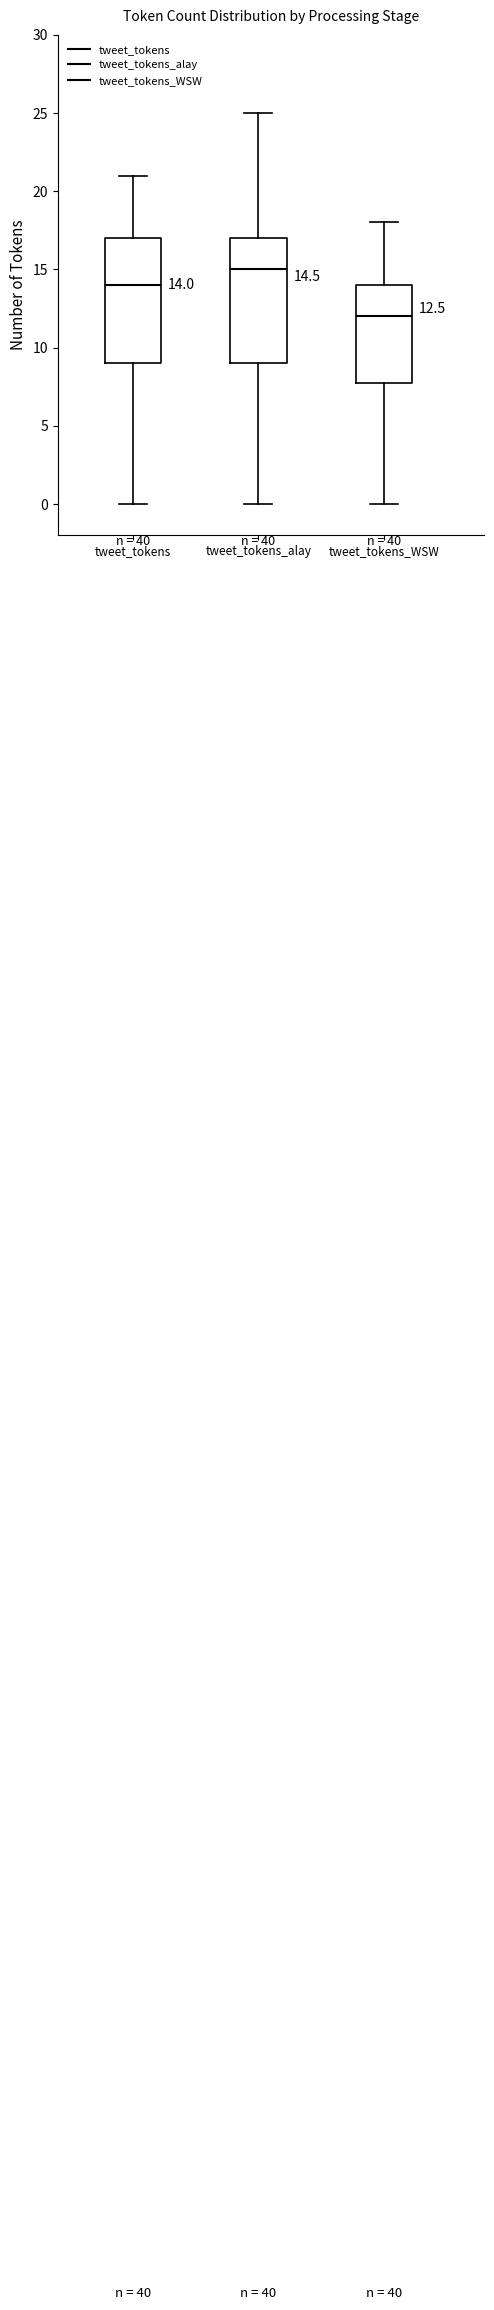

Which box's median line is the highest?

tweet_tokens_alay